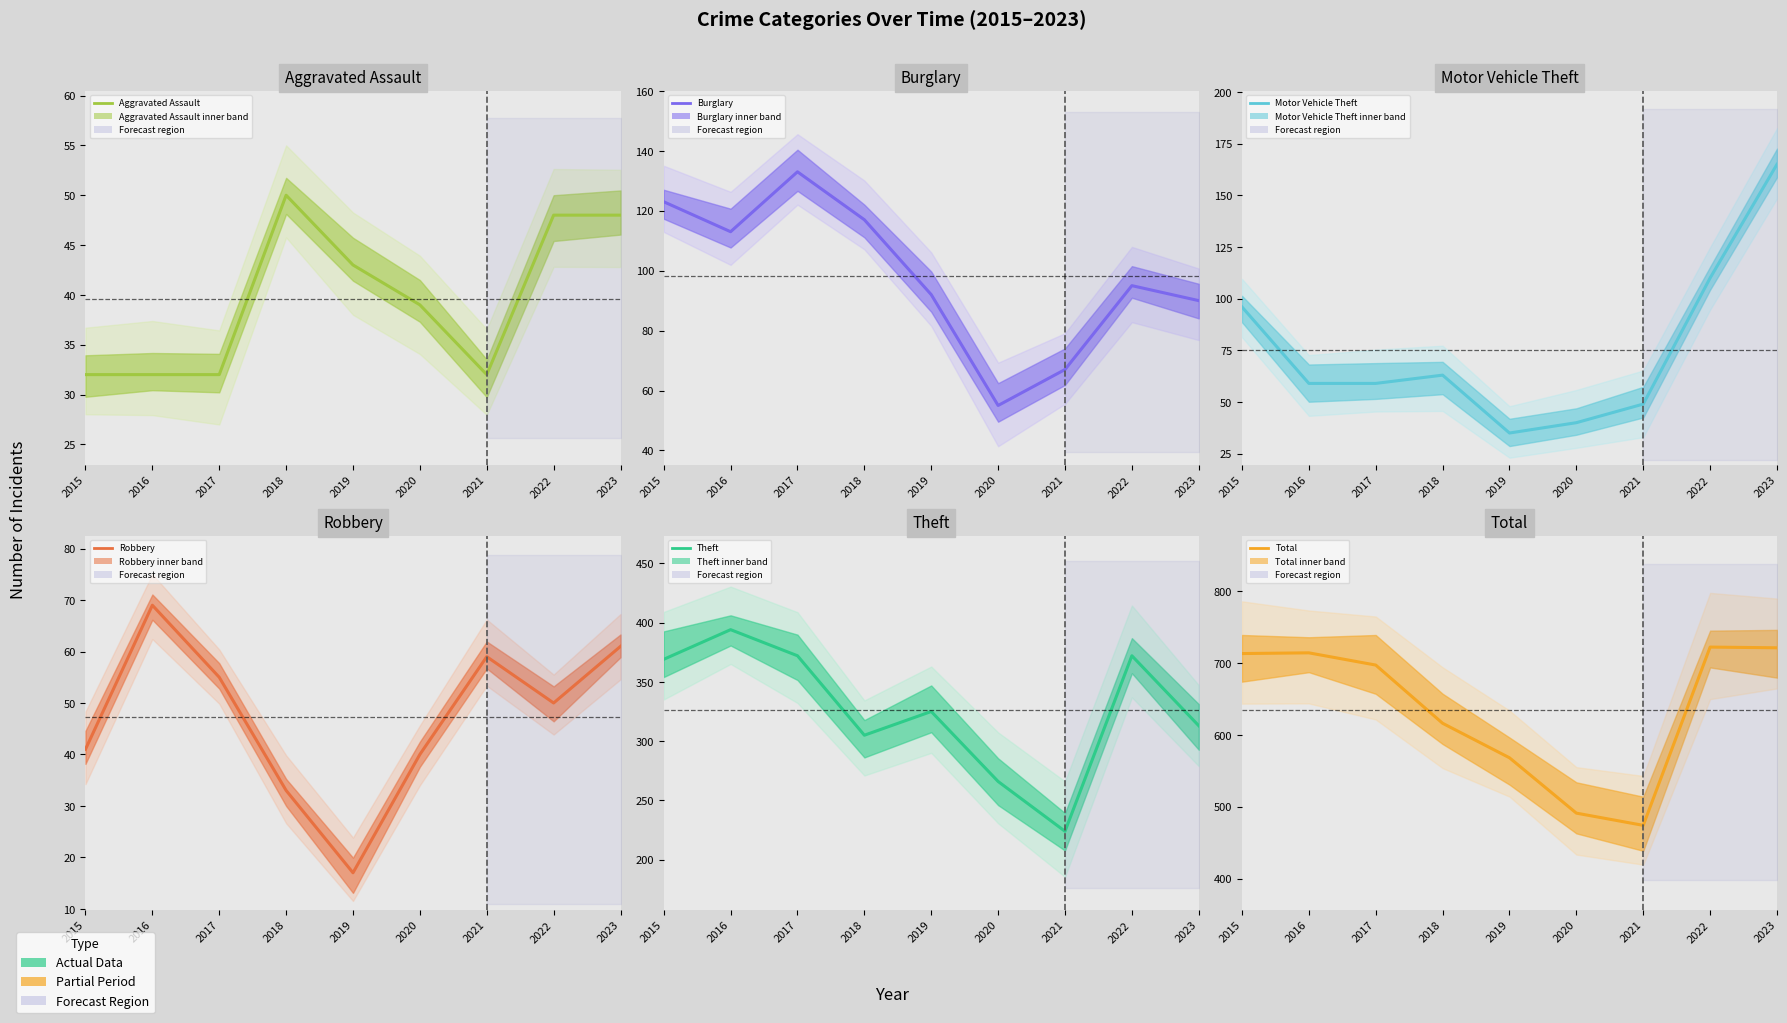

What is the difference between the maximum and minimum values in the Robbery series?

52